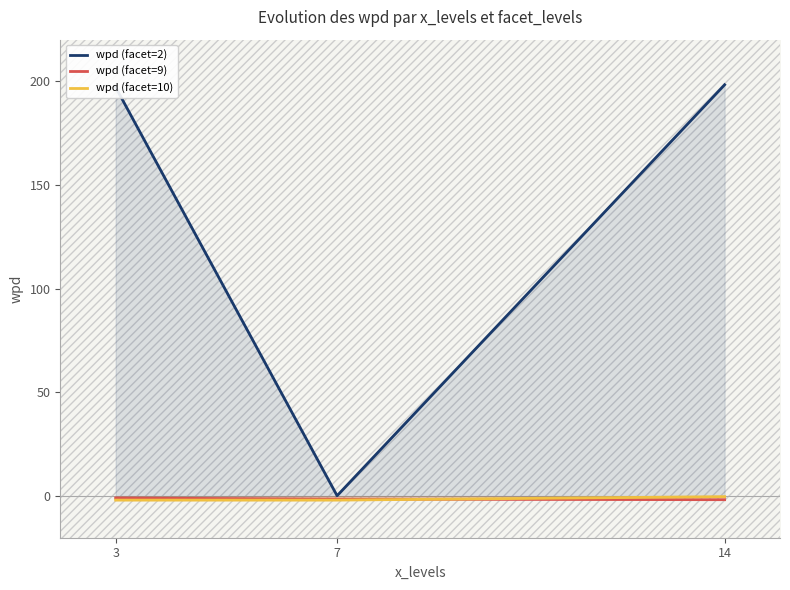

How many lines are shown in the chart?

3